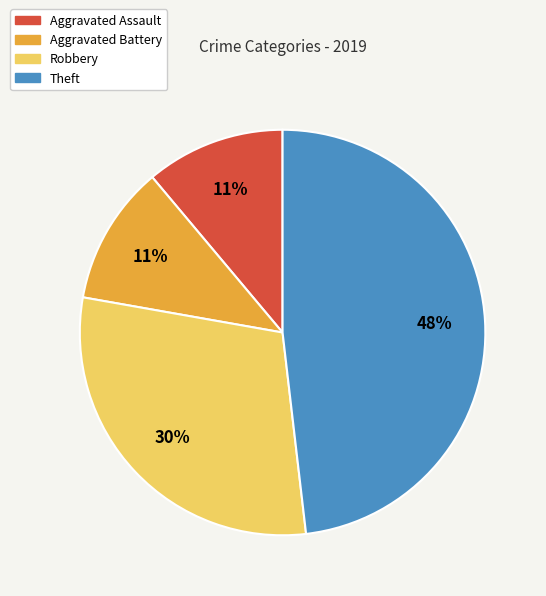

Which has a higher value, Robbery or Aggravated Battery?

Robbery